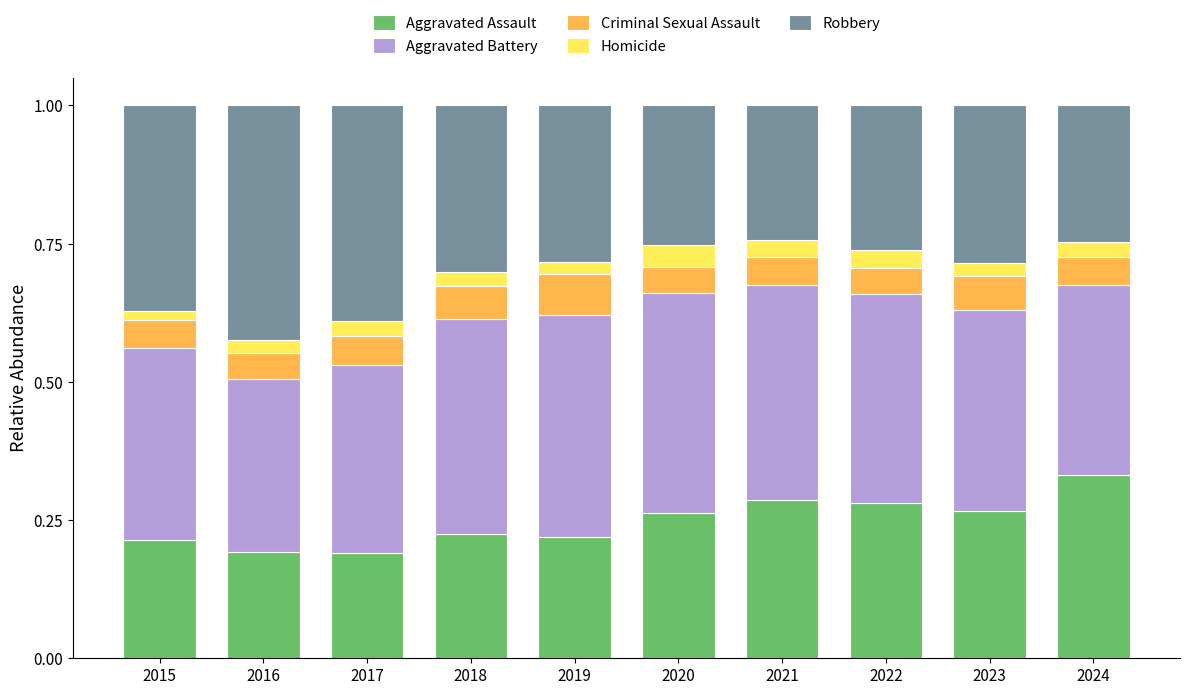

How many Aggravated Assault values are between 0 and 1?

10